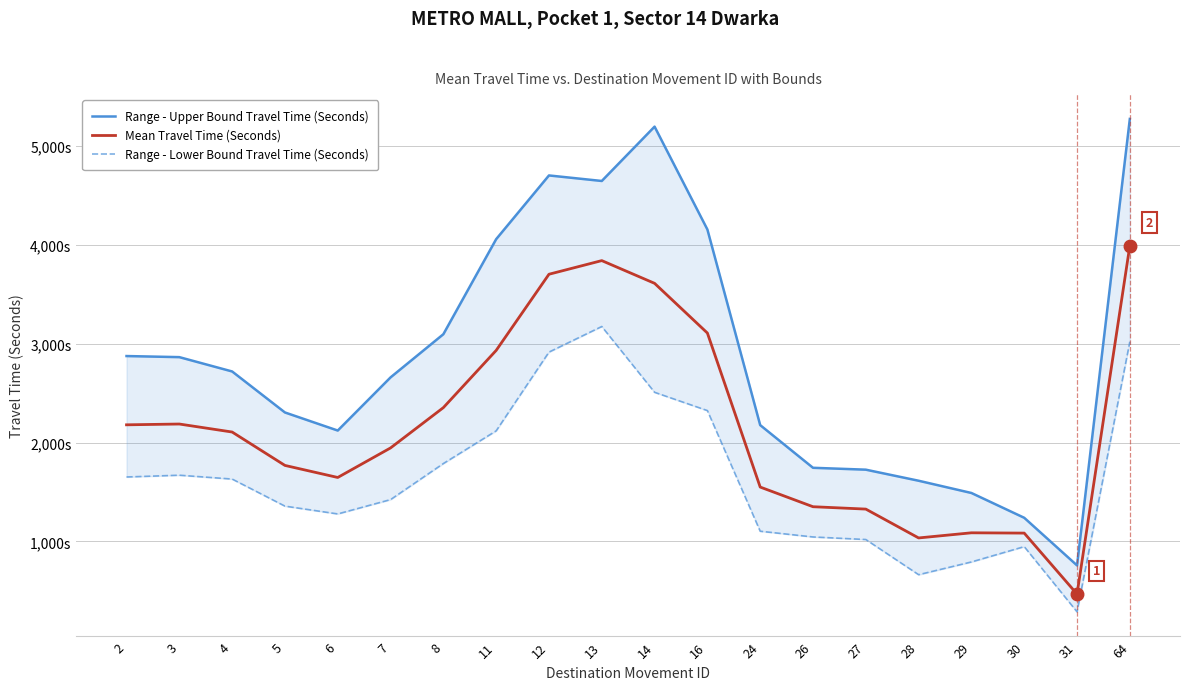

How many lines are shown in the chart?

3